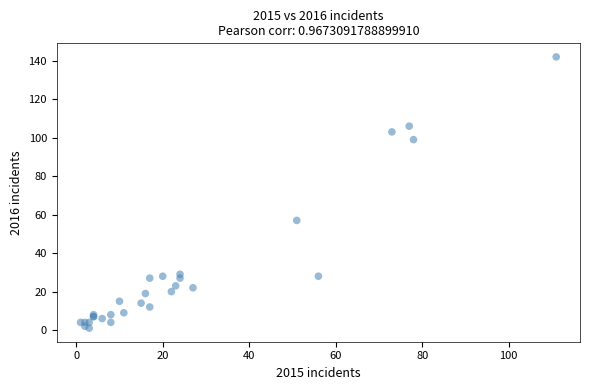

What Y value in the scatter plot is closest to 71?

57